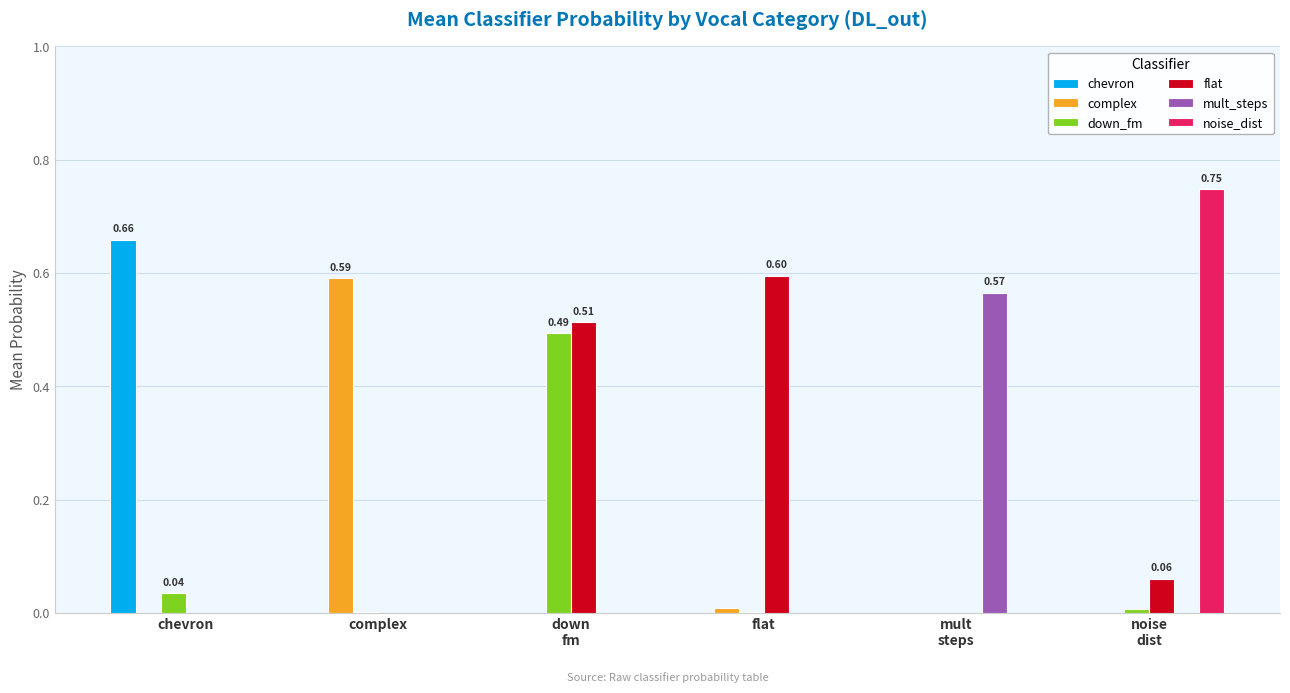

Which series has the largest total across all categories?

flat